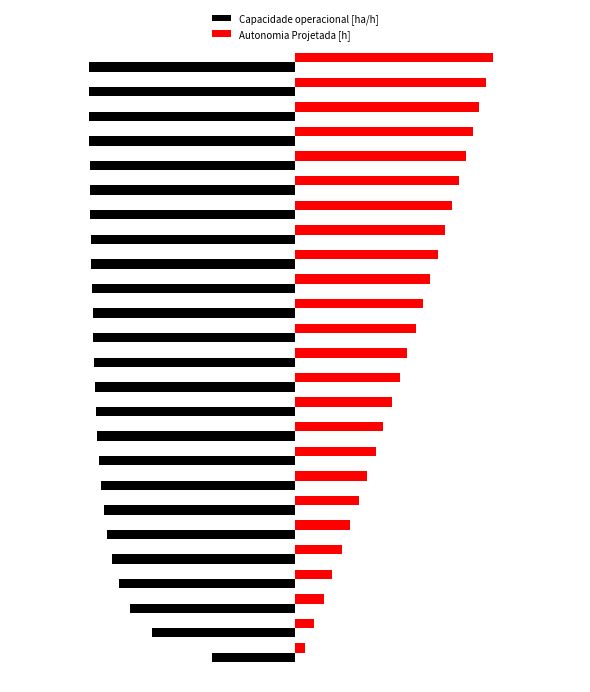

Which series has the largest range (max minus min)?

Autonomia Projetada [h]